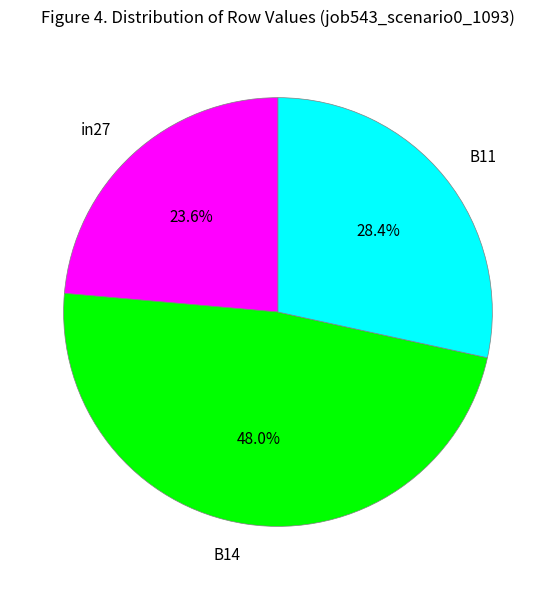

Is there any slice that represents more than half of the pie?

No